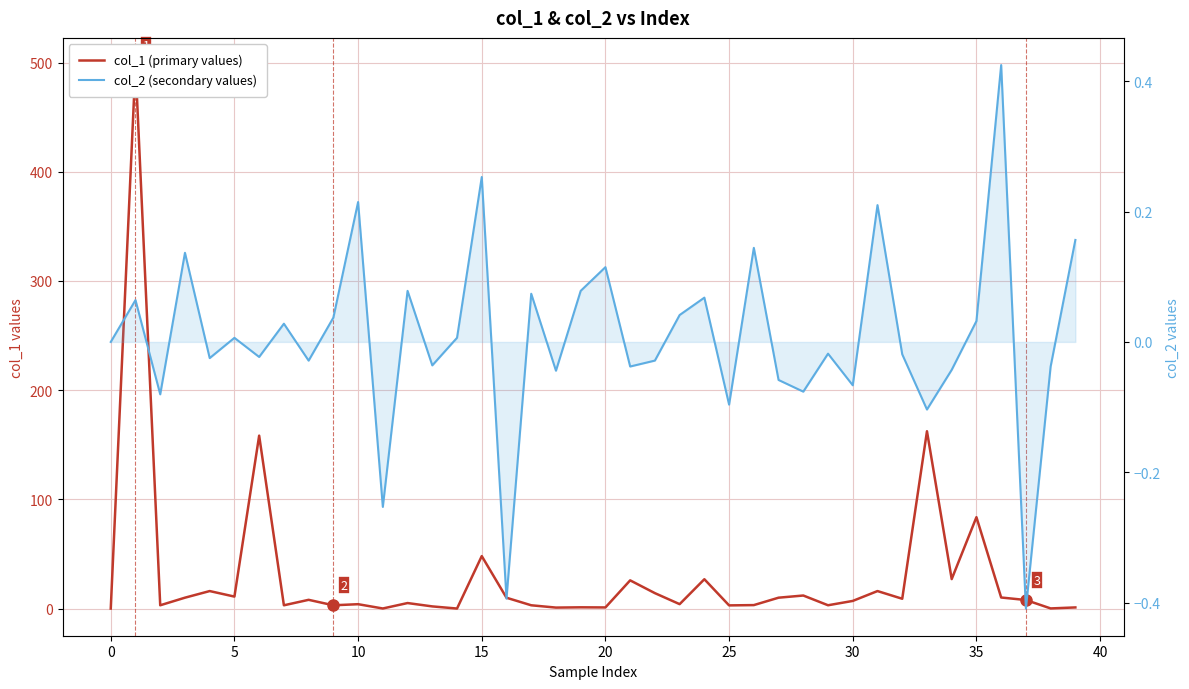

Reading right to left, transcribe all the data shown in this chart.

col_1 (primary values): 1.0	0.1	7.8	10.1	83.7	27.0	162.4	9.0	16.0	7.0	3.0	11.9	9.9	3.2	2.9	26.9	4.0	14.1	25.8	1.0	1.1	0.9	3.0	9.9	48.0	0.0	2.0	5.0	0.1	4.0	3.0	8.0	3.0	158.4	10.9	16.0	9.9	3.0	497.8	0.0
col_2 (secondary values): 0.2	-0.0	-0.4	0.4	0.0	-0.0	-0.1	-0.0	0.2	-0.1	-0.0	-0.1	-0.1	0.1	-0.1	0.1	0.0	-0.0	-0.0	0.1	0.1	-0.0	0.1	-0.4	0.3	0.0	-0.0	0.1	-0.3	0.2	0.0	-0.0	0.0	-0.0	0.0	-0.0	0.1	-0.1	0.1	0.0